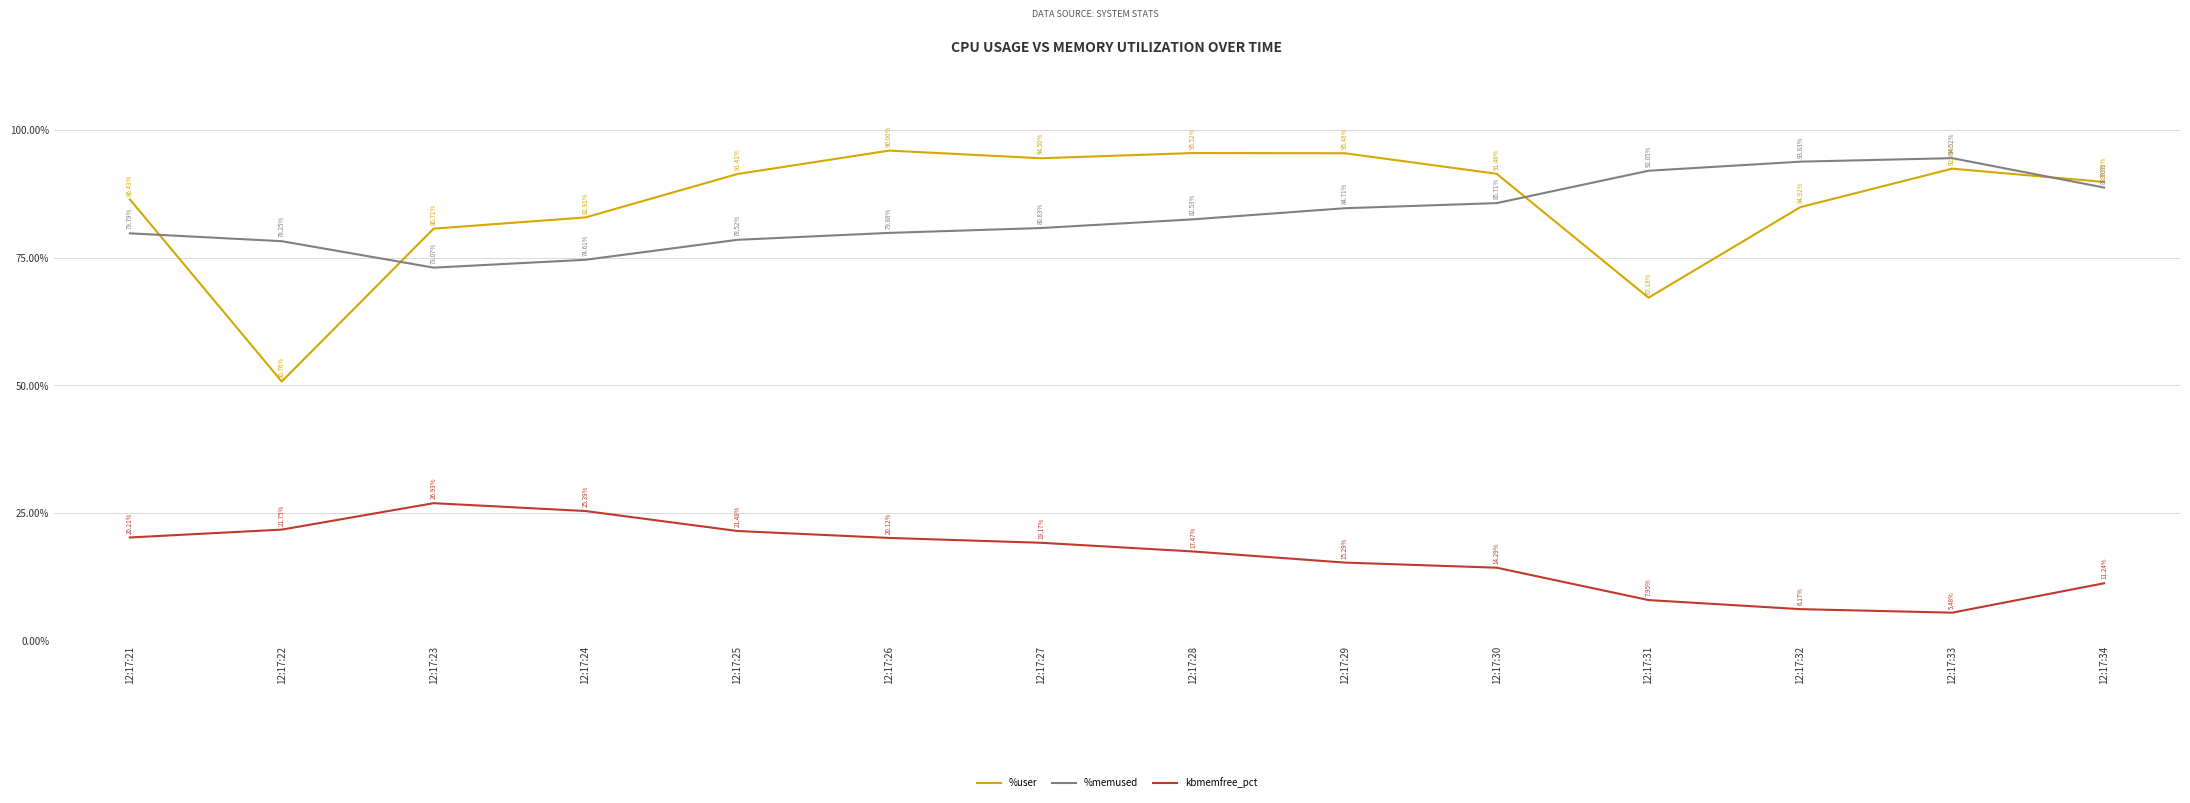

Rank the series by their maximum value, from lowest to highest.

kbmemfree_pct, %memused, %user